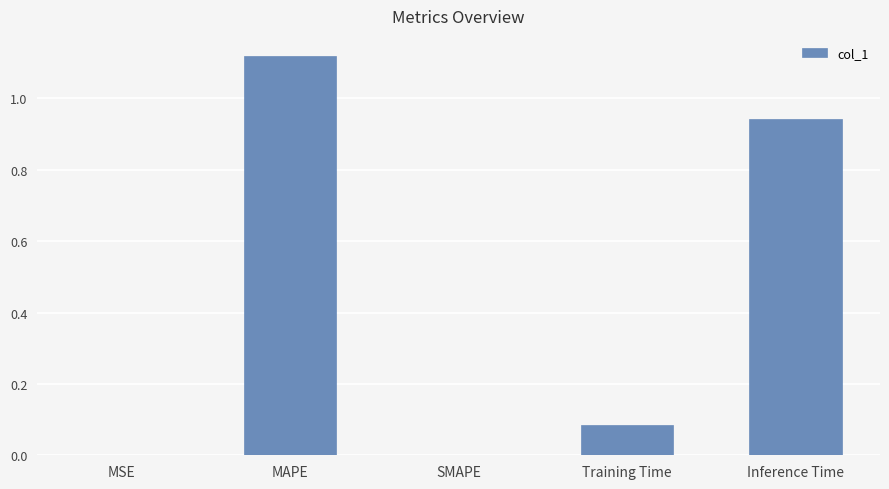

Between Training Time and SMAPE, which is larger?

Training Time